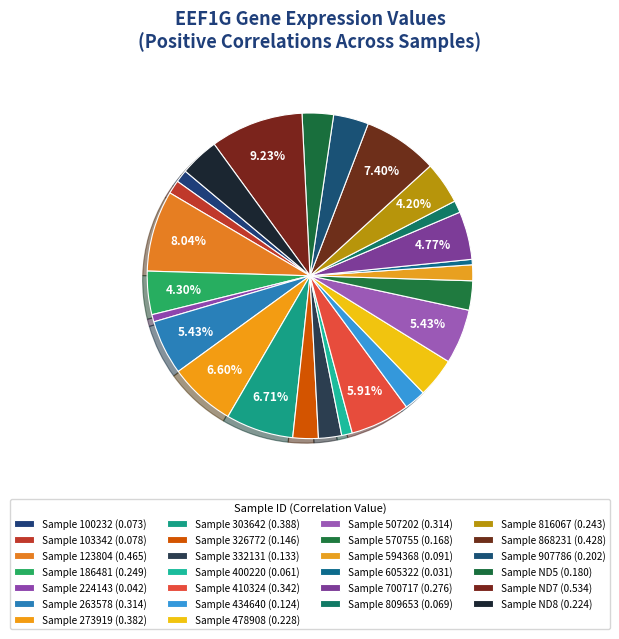

Rank the categories by value from lowest to highest.

605322, 224143, 400220, 809653, 100232, 103342, 594368, 434640, 332131, 326772, 570755, ND5, 907786, ND8, 478908, 816067, 186481, 700717, 263578, 507202, 410324, 273919, 303642, 868231, 123804, ND7